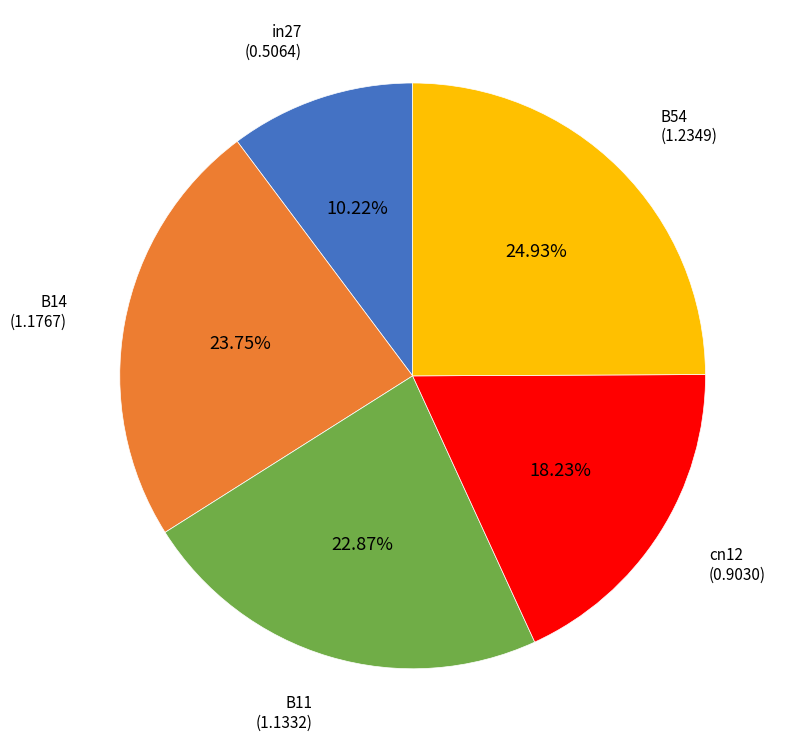

Is there any slice that represents more than half of the pie?

No